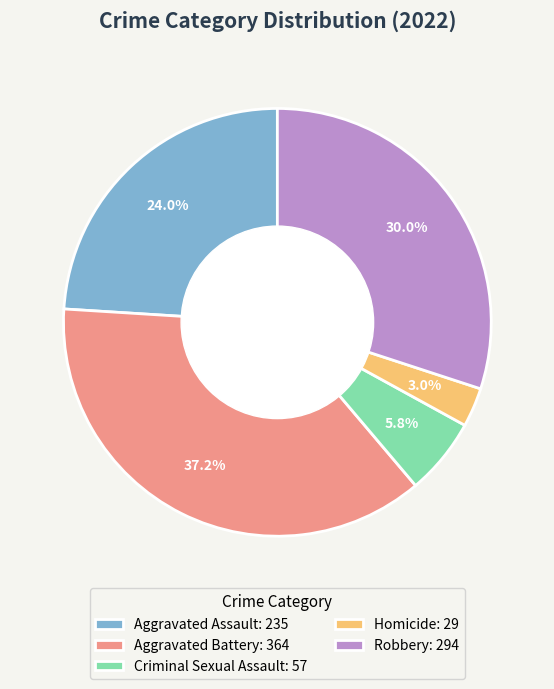

Rank the categories by value from highest to lowest.

Aggravated Battery, Robbery, Aggravated Assault, Criminal Sexual Assault, Homicide